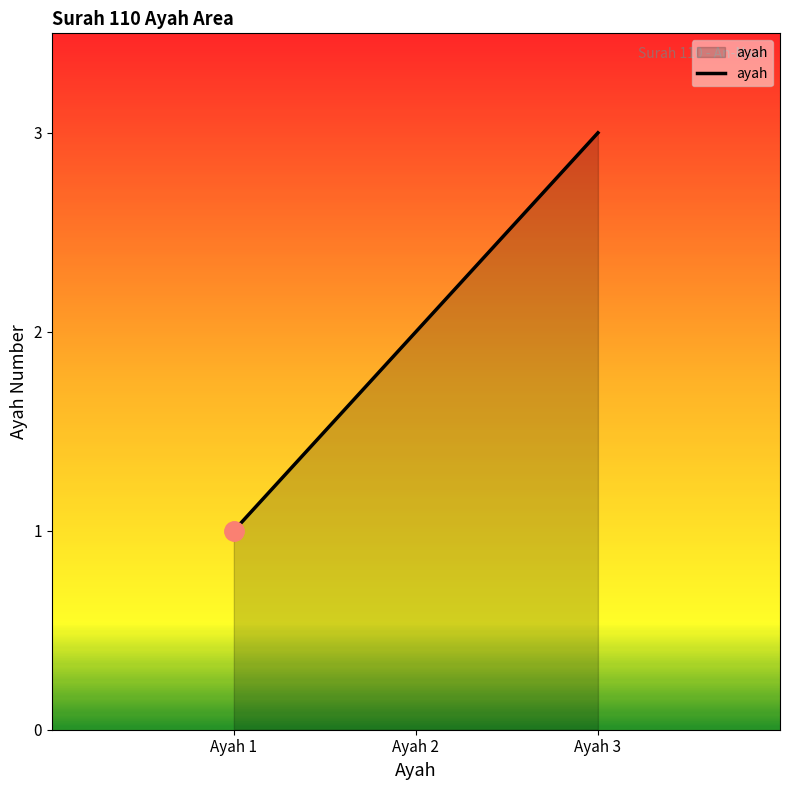

What is the sum of the values at Ayah 2 and Ayah 1?

3